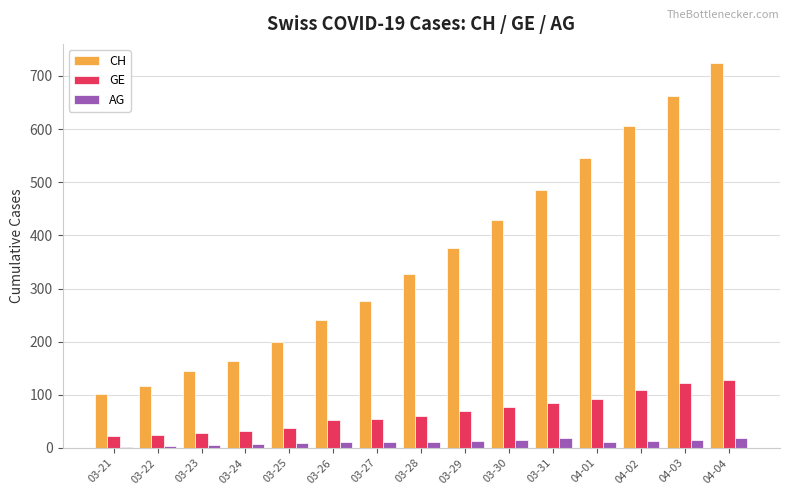

Which series has the largest total across all categories?

CH